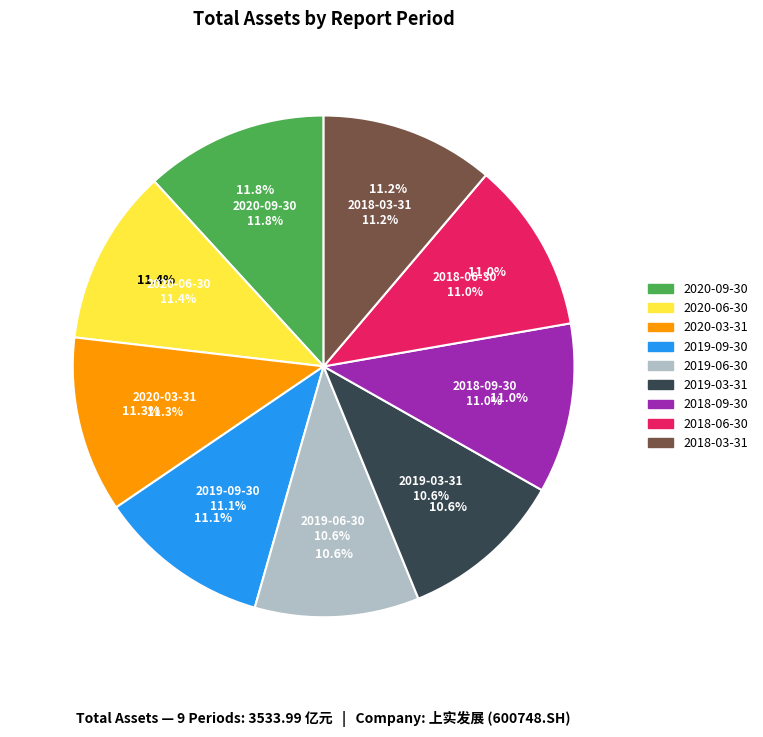

To the nearest percent, what portion does 2020-03-31 represent?

11%